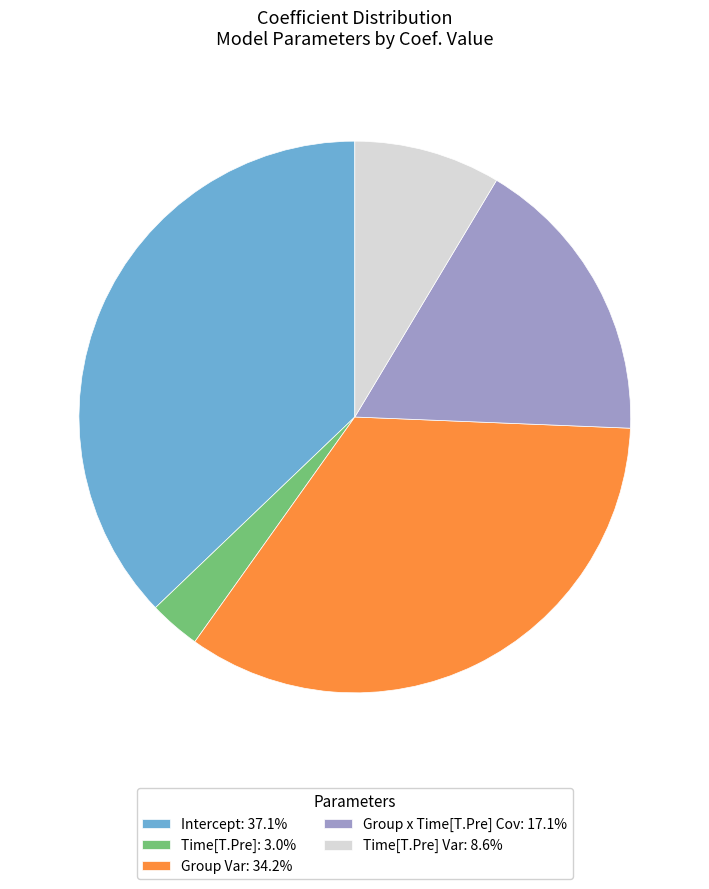

Do Group Var: 34.2% and Time[T.Pre] Var: 8.6% together represent more than half of the pie?

No